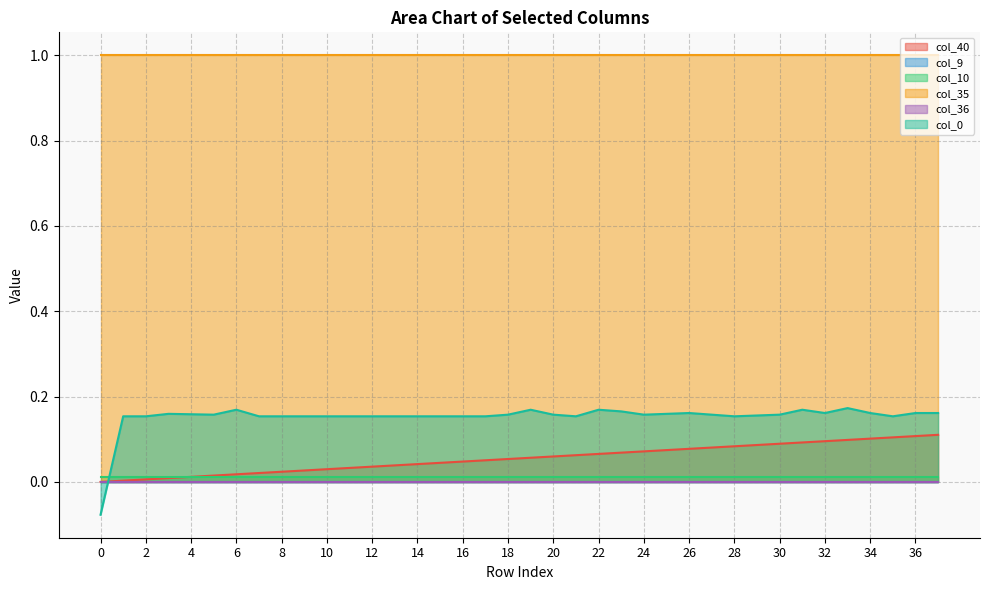

Where is the first local maximum for col_0?

3